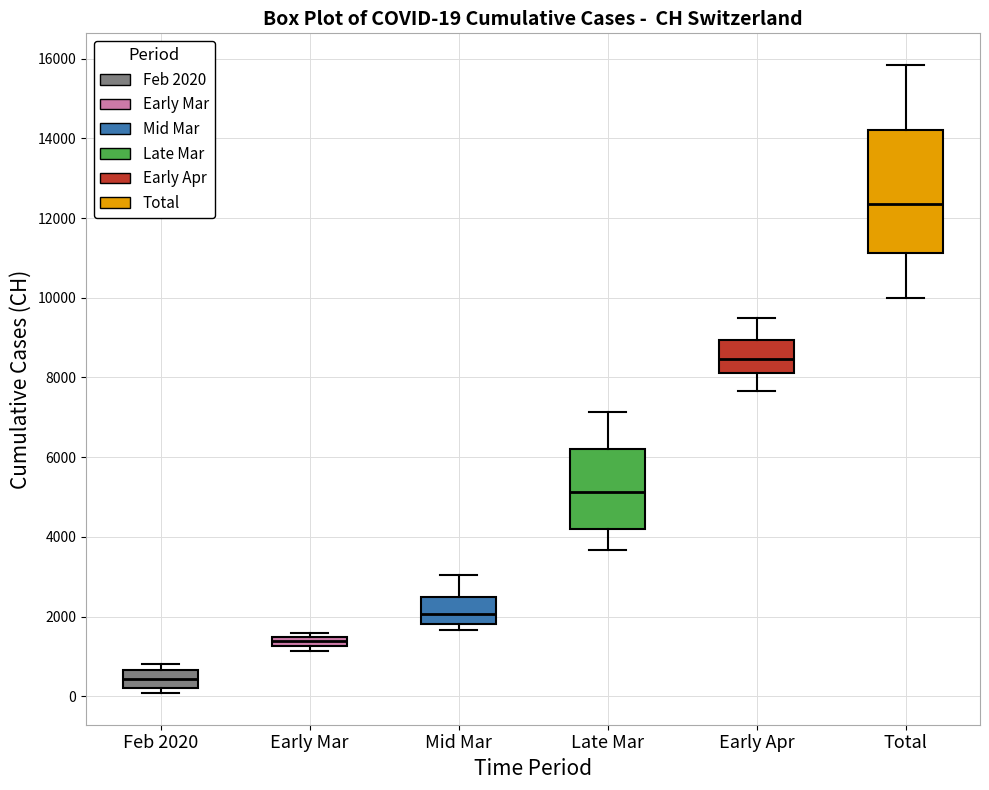

Comparing the boxes themselves (not the whiskers), which one is the tallest?

Total